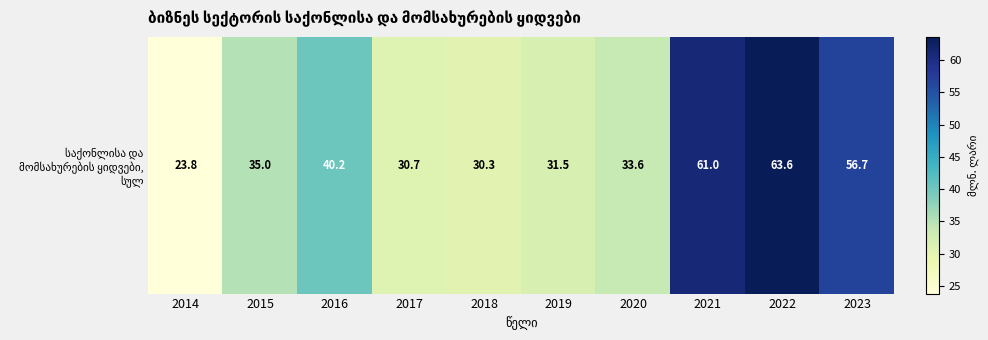

Rank the categories by value from highest to lowest.

2022, 2021, 2023, 2016, 2015, 2020, 2019, 2017, 2018, 2014